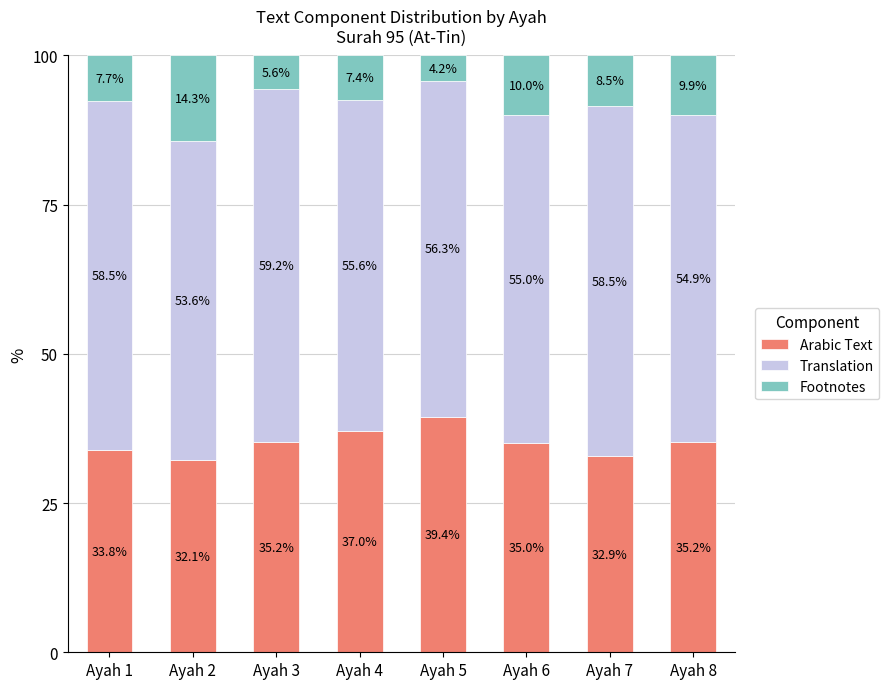

What is the average value of the Arabic Text series?

35.1